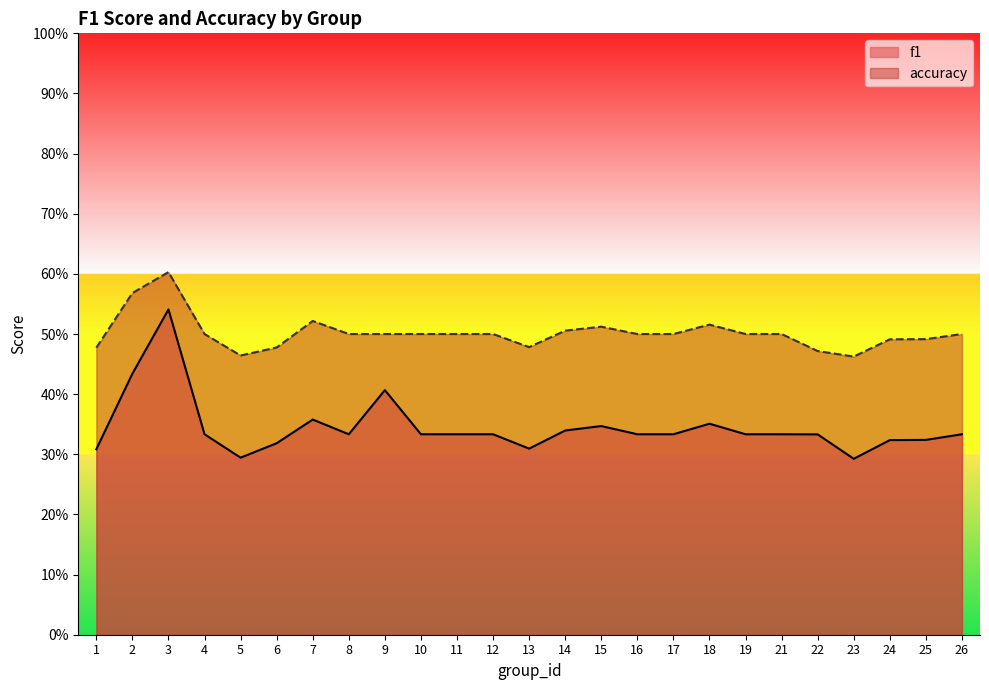

Where is the first local minimum for f1?

5